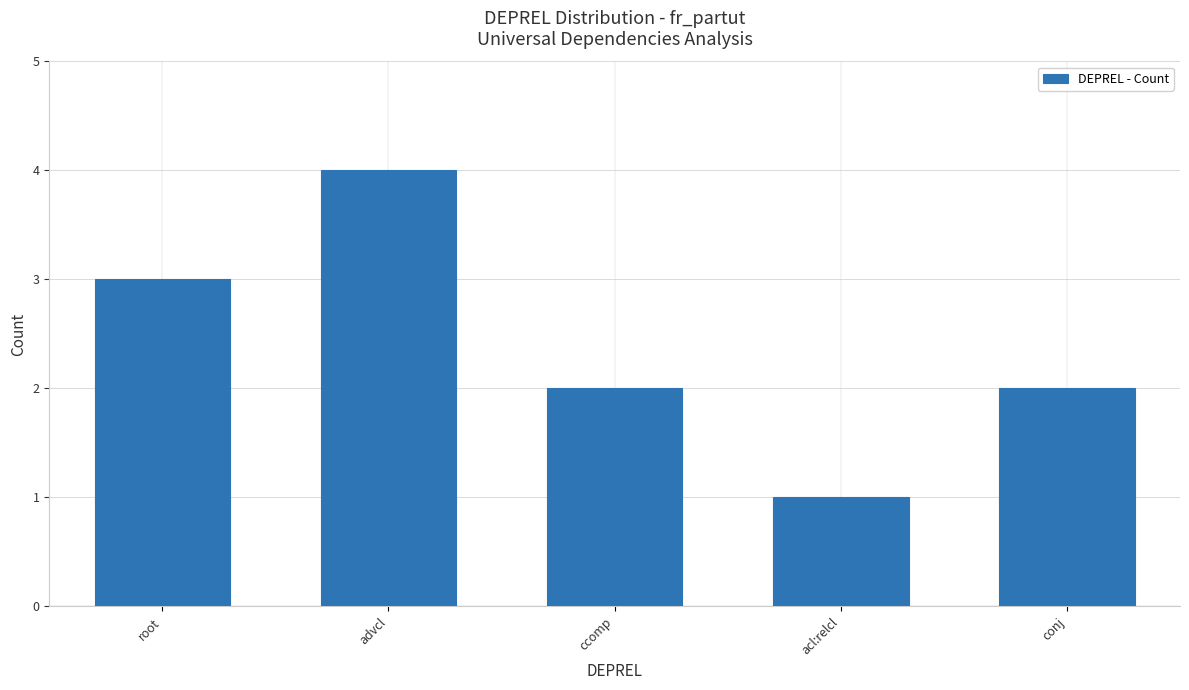

True or false: the data shows 2 at ccomp.

True